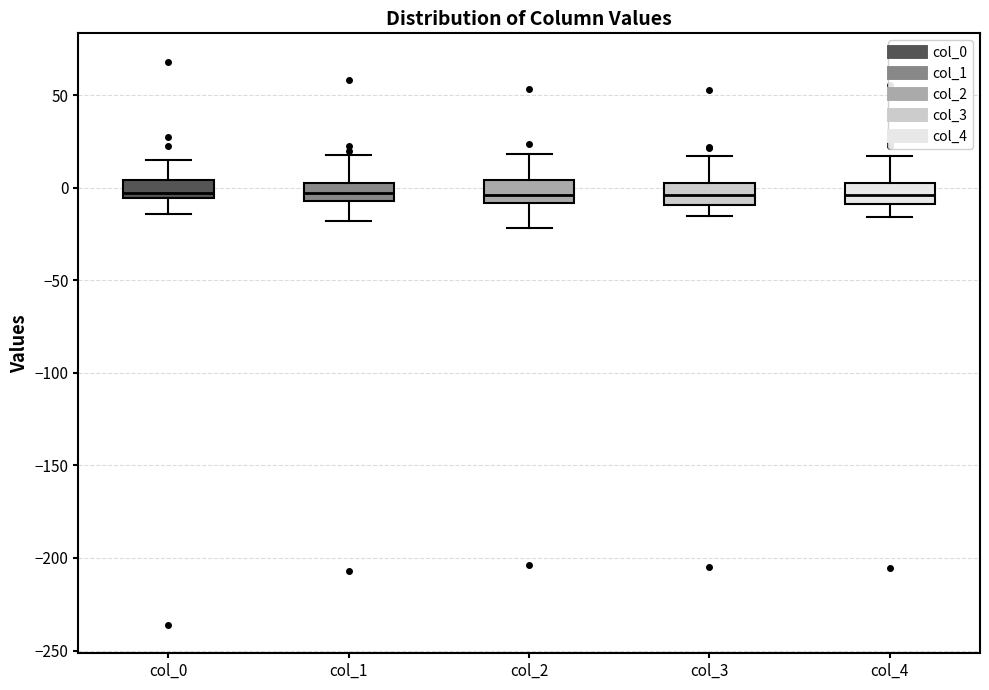

Where is the lower edge of the box for col_1 on the y-axis? The values are not printed on the chart, so give them approximately, as read against the axis.

-5